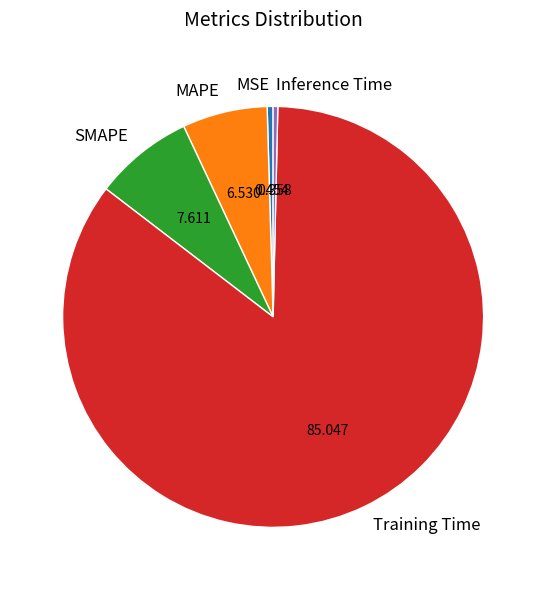

Does Training Time account for over 50% of the chart?

Yes